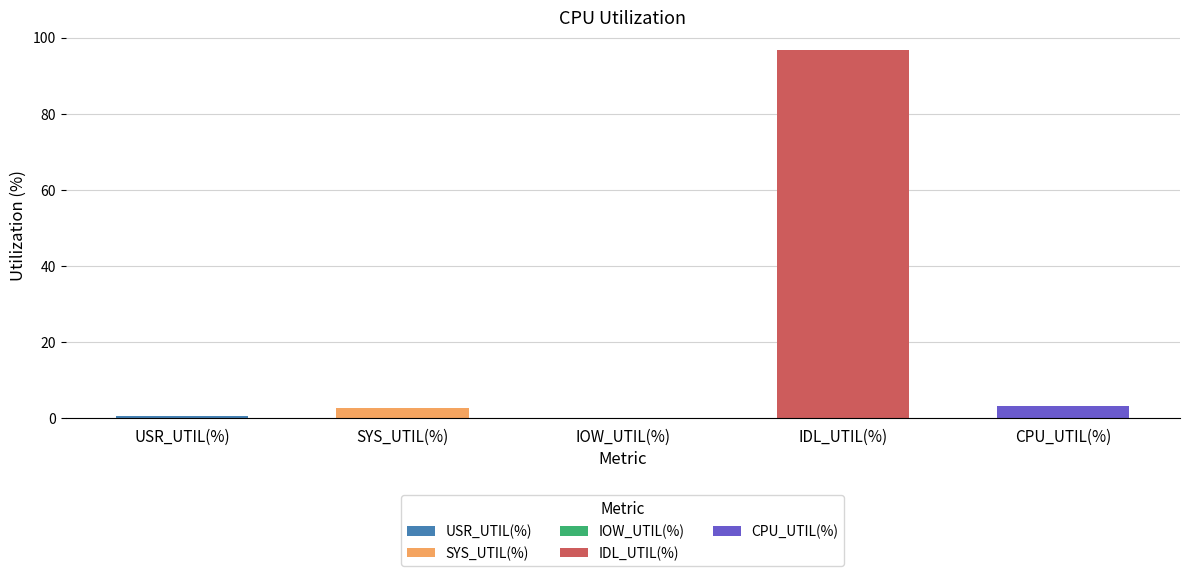

Does the chart contain stacked bars?

No